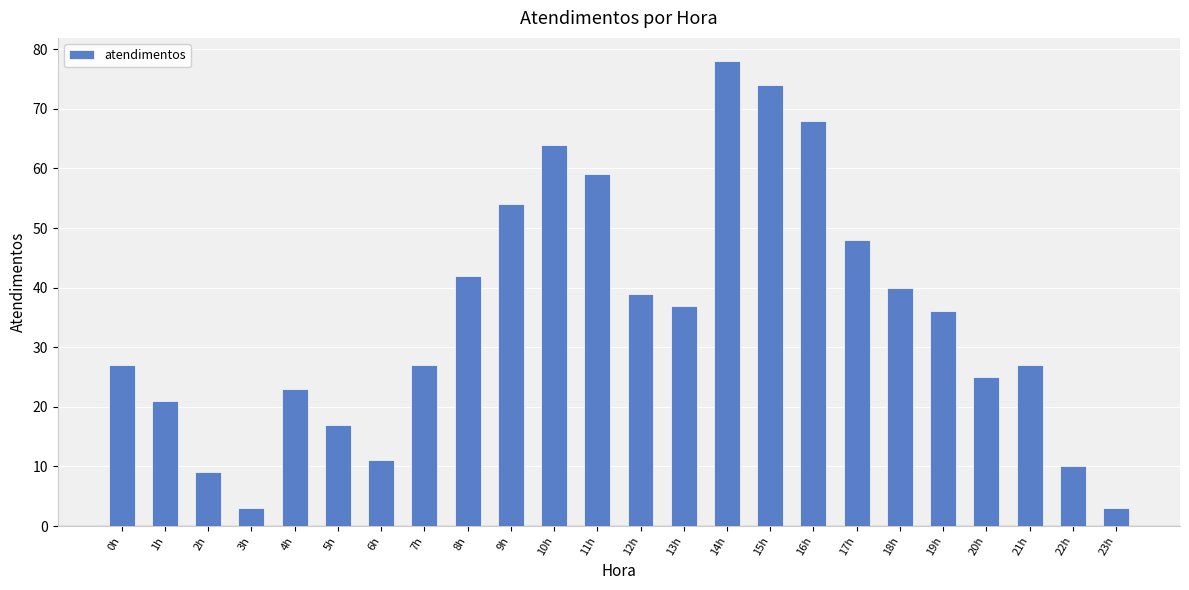

Which has a higher value, 12h or 0h?

12h